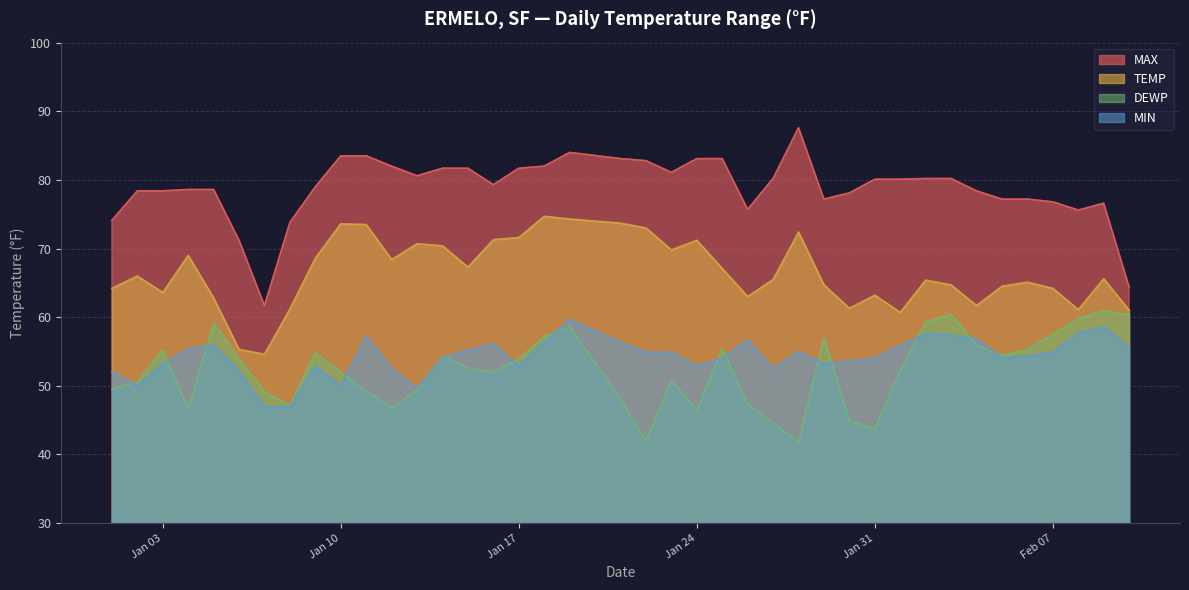

In DEWP, how many points are lower than both neighbors (excluding endpoints)?

9